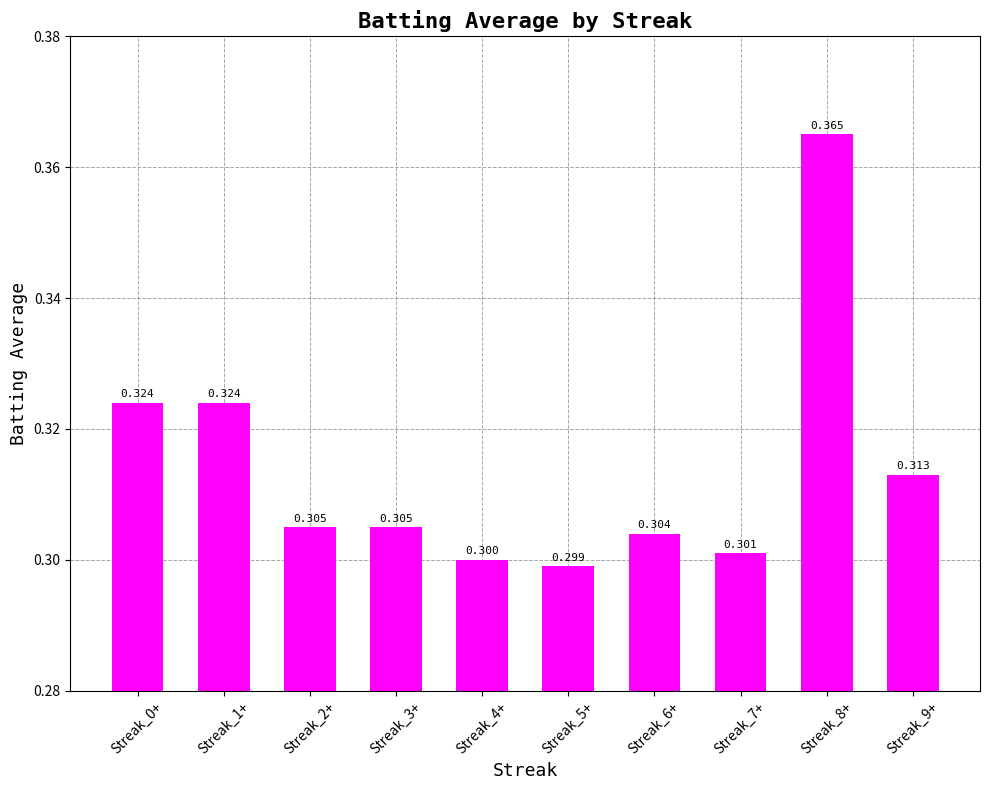

Which label corresponds to the smallest value in the chart?

Streak_5+